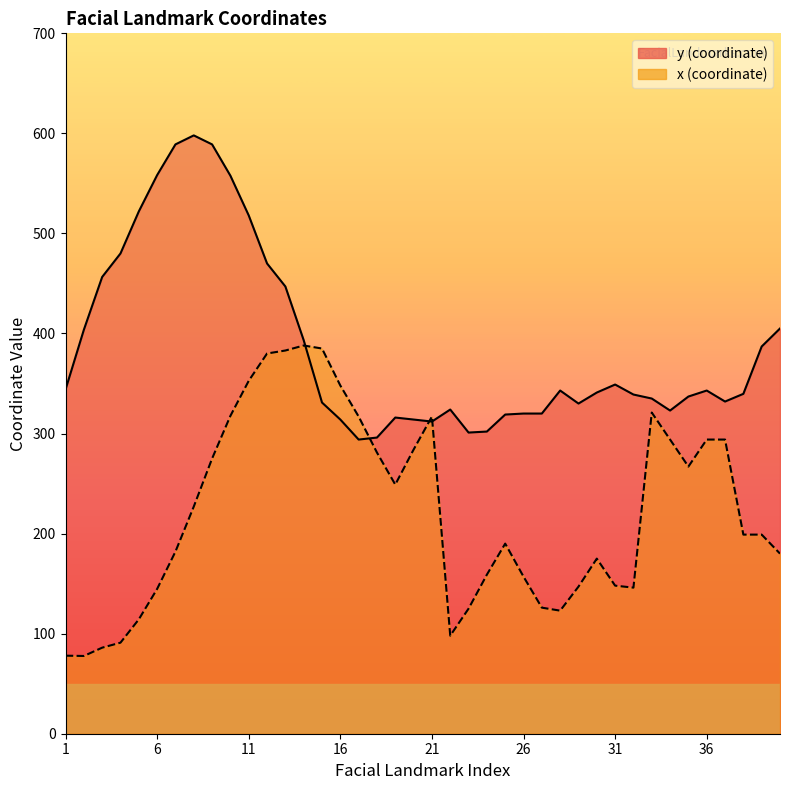

Does the chart display data point markers on the line(s)?

No